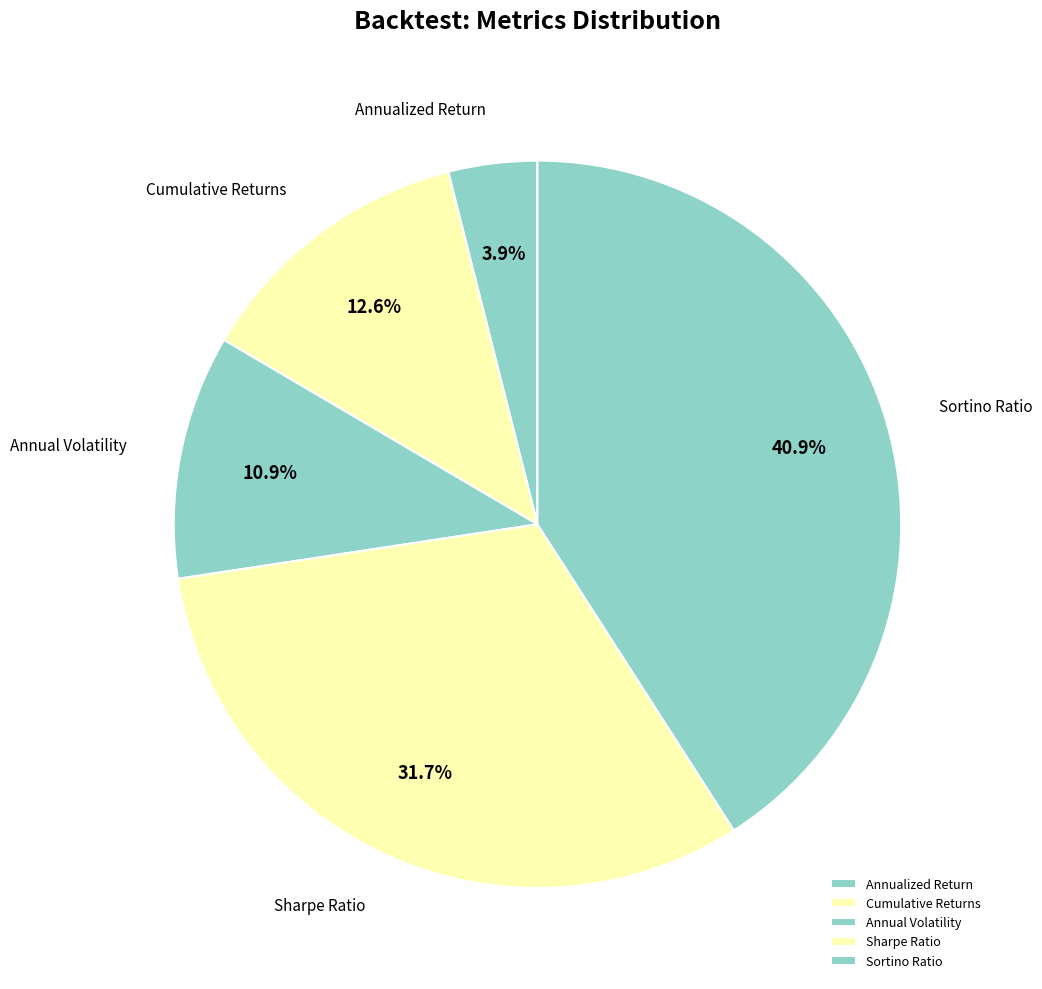

Does Sharpe Ratio account for over 50% of the chart?

No